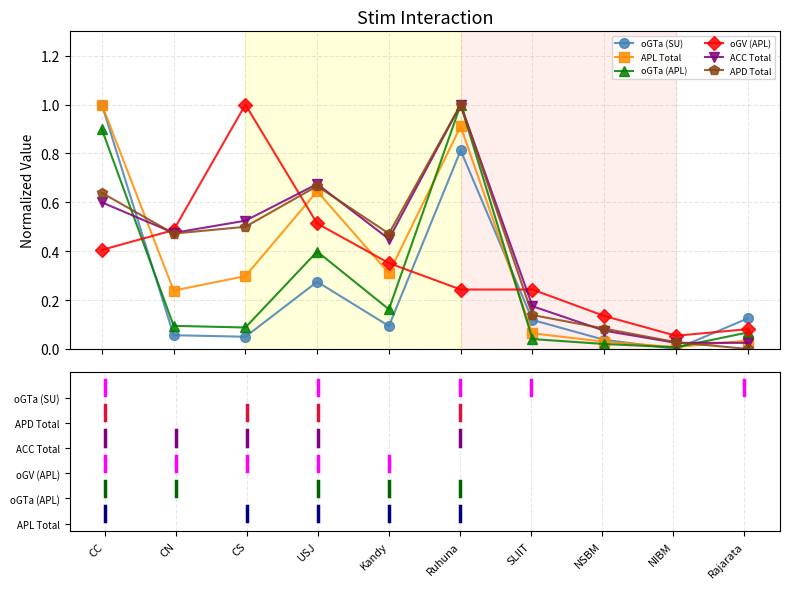

What is the greatest value displayed?

1.0